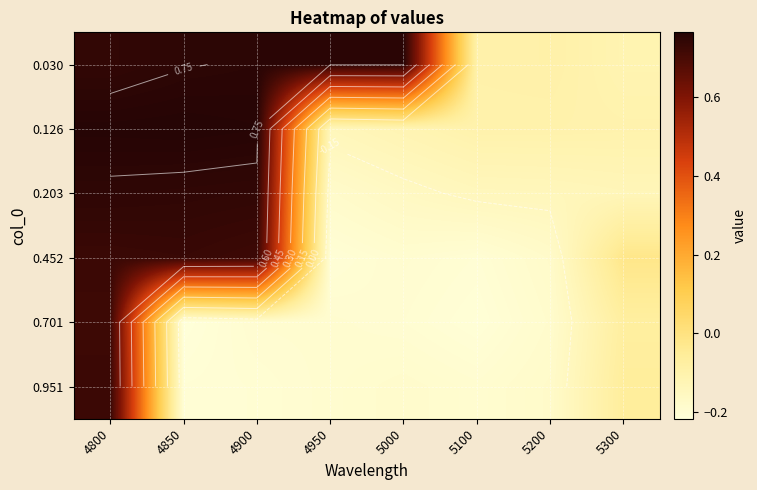

What is the total value across all series at 4800?

4.4